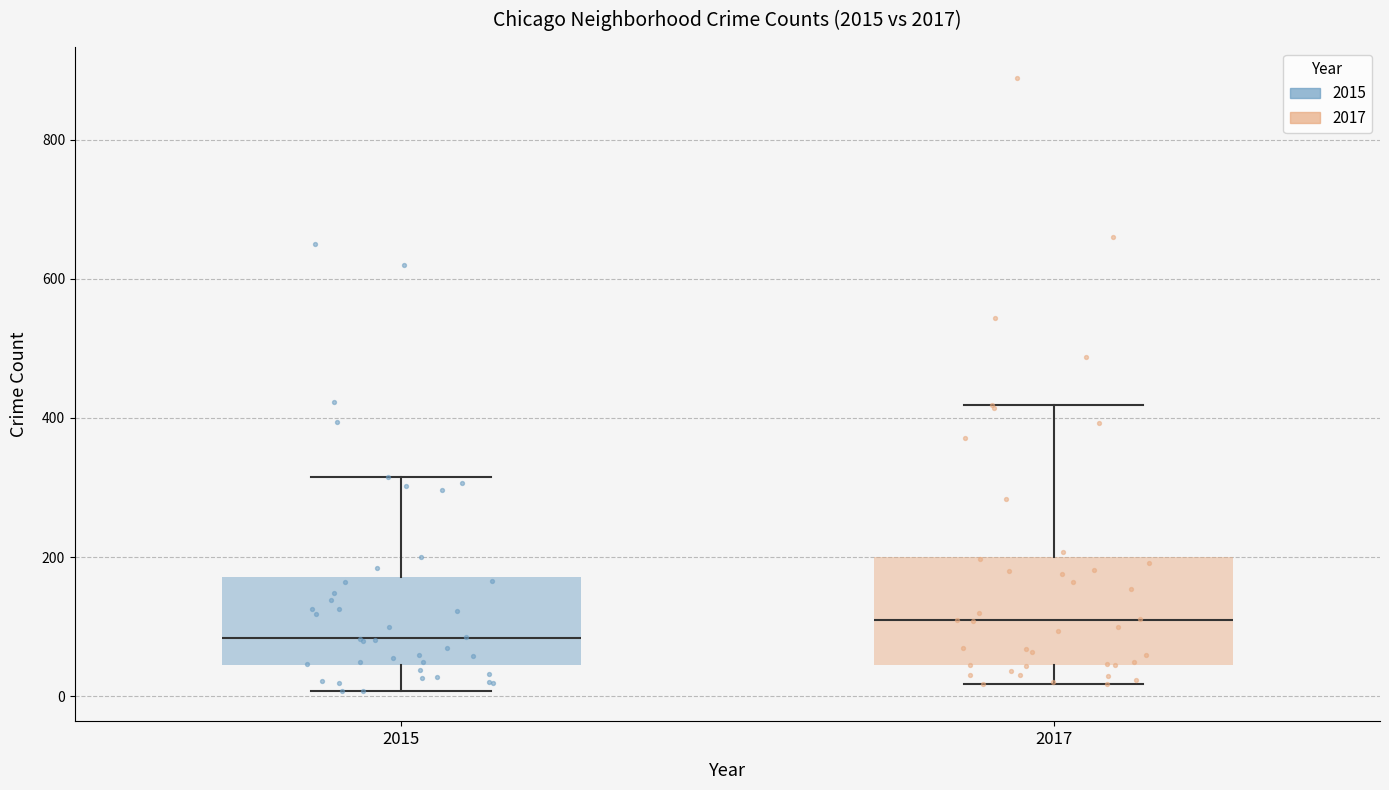

Reading left to right, transcribe this box plot: for each box, give where its median line is, the range the box spans, and where its two whiskers end, as read against the y-axis. The values are not printed on the chart, so give them approximately, as read against the axis.

2015: median 80, box 40 to 180, whiskers 0 to 320
2017: median 100, box 40 to 200, whiskers 20 to 420